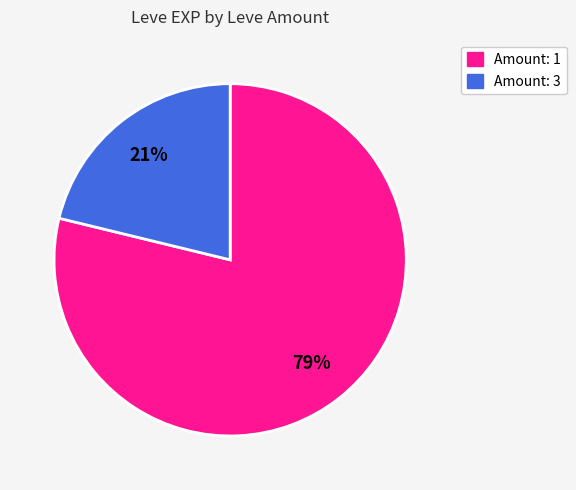

Is there any slice that represents more than half of the pie?

Yes